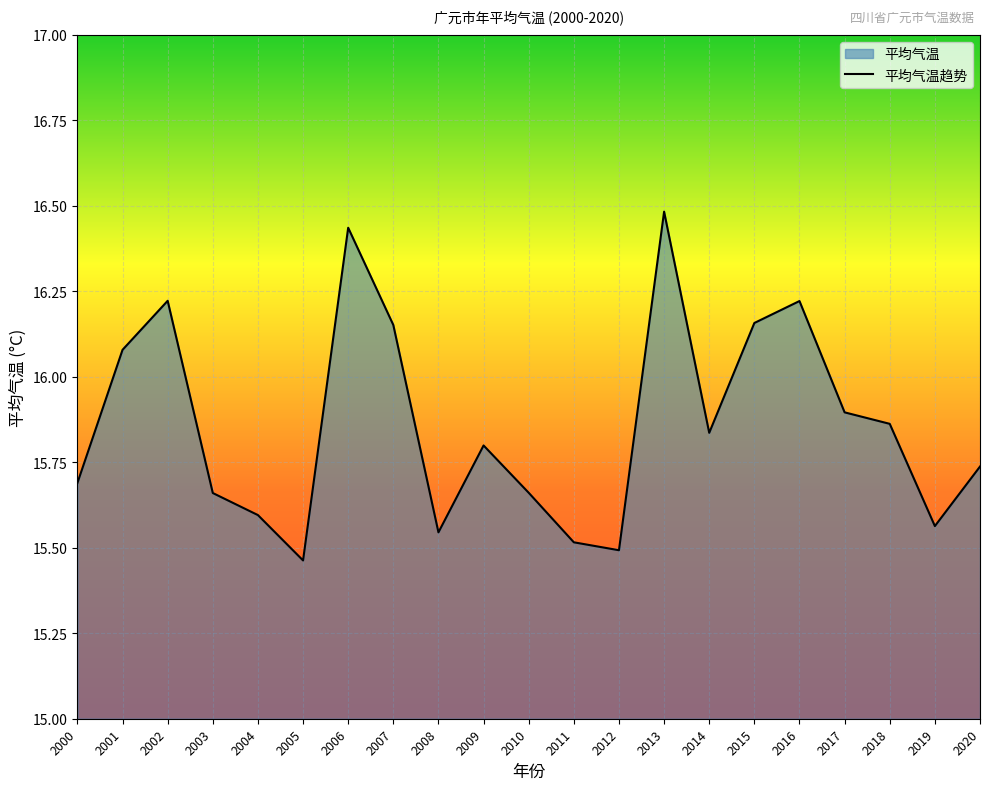

List the labels in order of value, smallest first.

2005, 2012, 2011, 2008, 2019, 2004, 2003, 2010, 2000, 2020, 2009, 2014, 2018, 2017, 2001, 2007, 2015, 2016, 2002, 2006, 2013